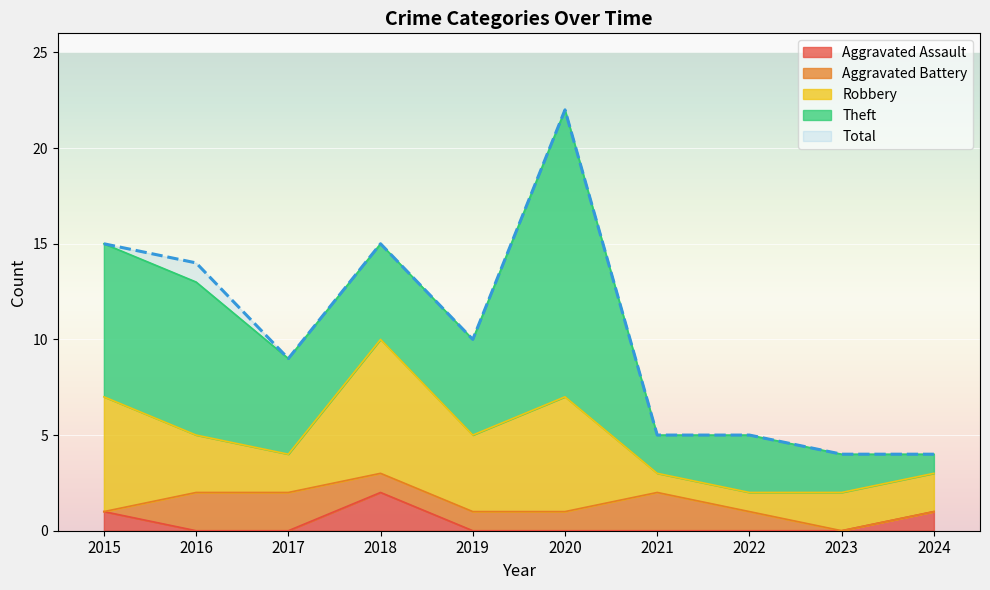

Reading left to right, list all the values displayed in this chart.

Aggravated Assault: 2015=1	2016=0	2017=0	2018=2	2019=0	2020=0	2021=0	2022=0	2023=0	2024=1
Aggravated Battery: 2015=0	2016=2	2017=2	2018=1	2019=1	2020=1	2021=2	2022=1	2023=0	2024=0
Robbery: 2015=6	2016=3	2017=2	2018=7	2019=4	2020=6	2021=1	2022=1	2023=2	2024=2
Theft: 2015=8	2016=8	2017=5	2018=5	2019=5	2020=15	2021=2	2022=3	2023=2	2024=1
Total: 2015=15	2016=14	2017=9	2018=15	2019=10	2020=22	2021=5	2022=5	2023=4	2024=4